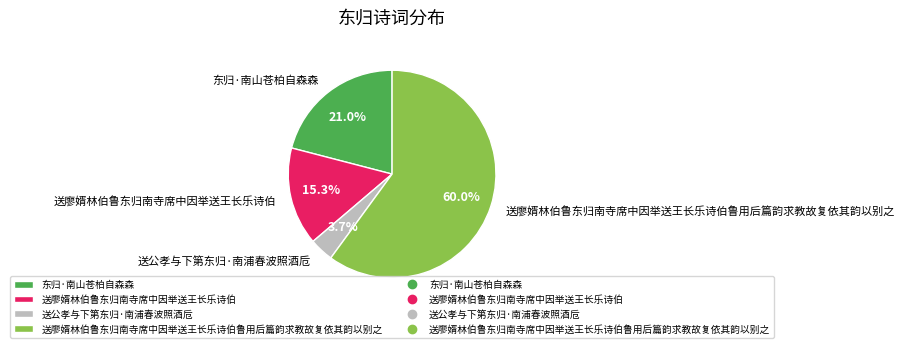

How many slices are in this pie chart?

4